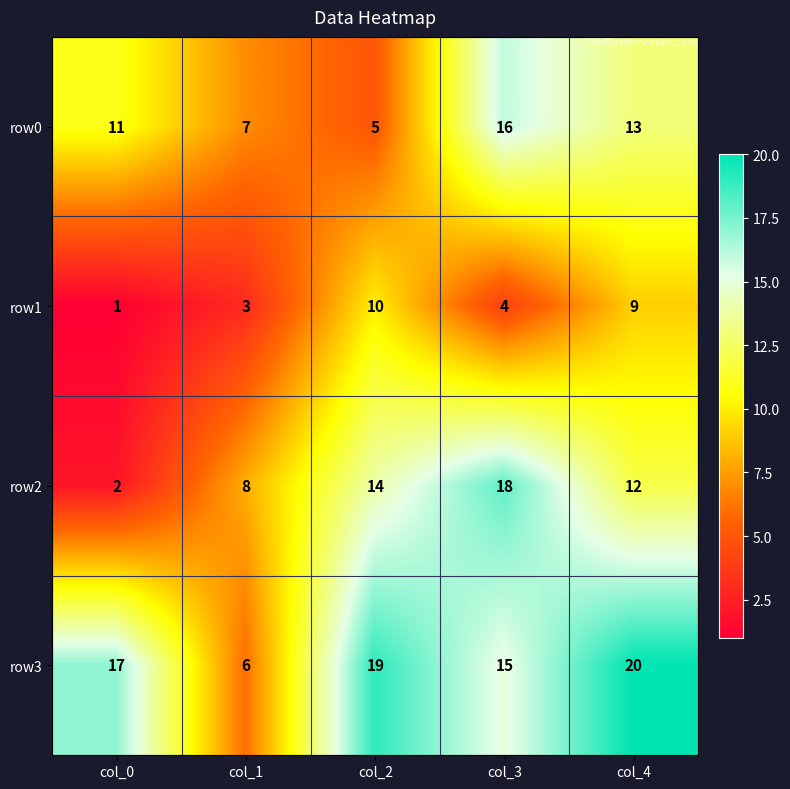

At which label is row1 closest to 5?

col_3